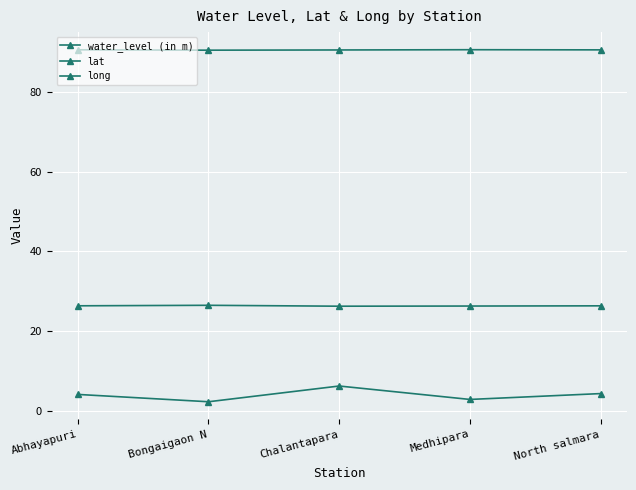

How many lines are shown in the chart?

3